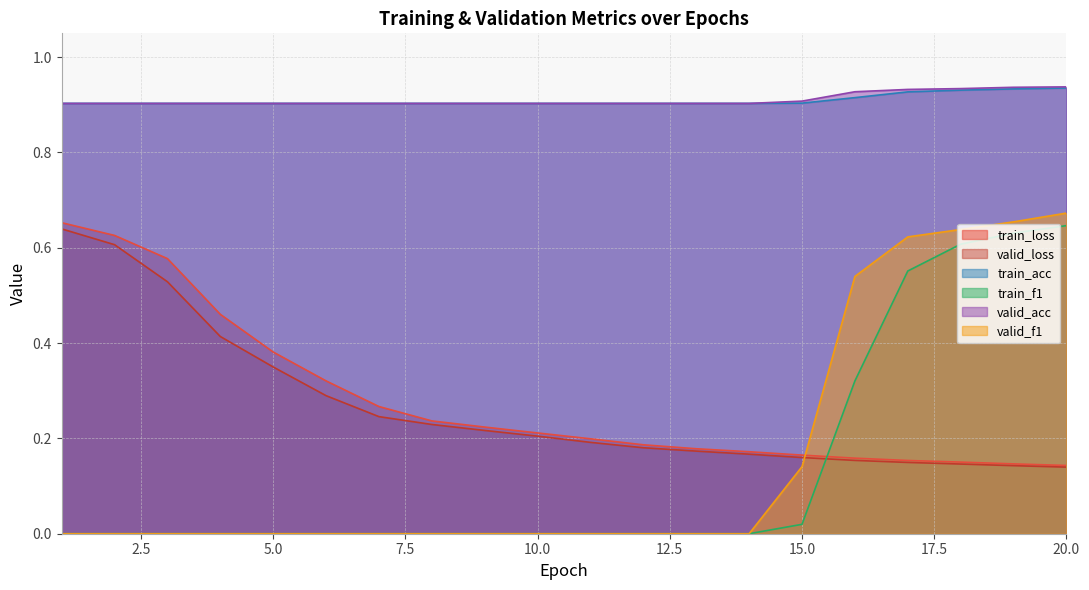

List the series in order of their peak value, lowest first.

valid_loss, train_f1, train_loss, valid_f1, train_acc, valid_acc